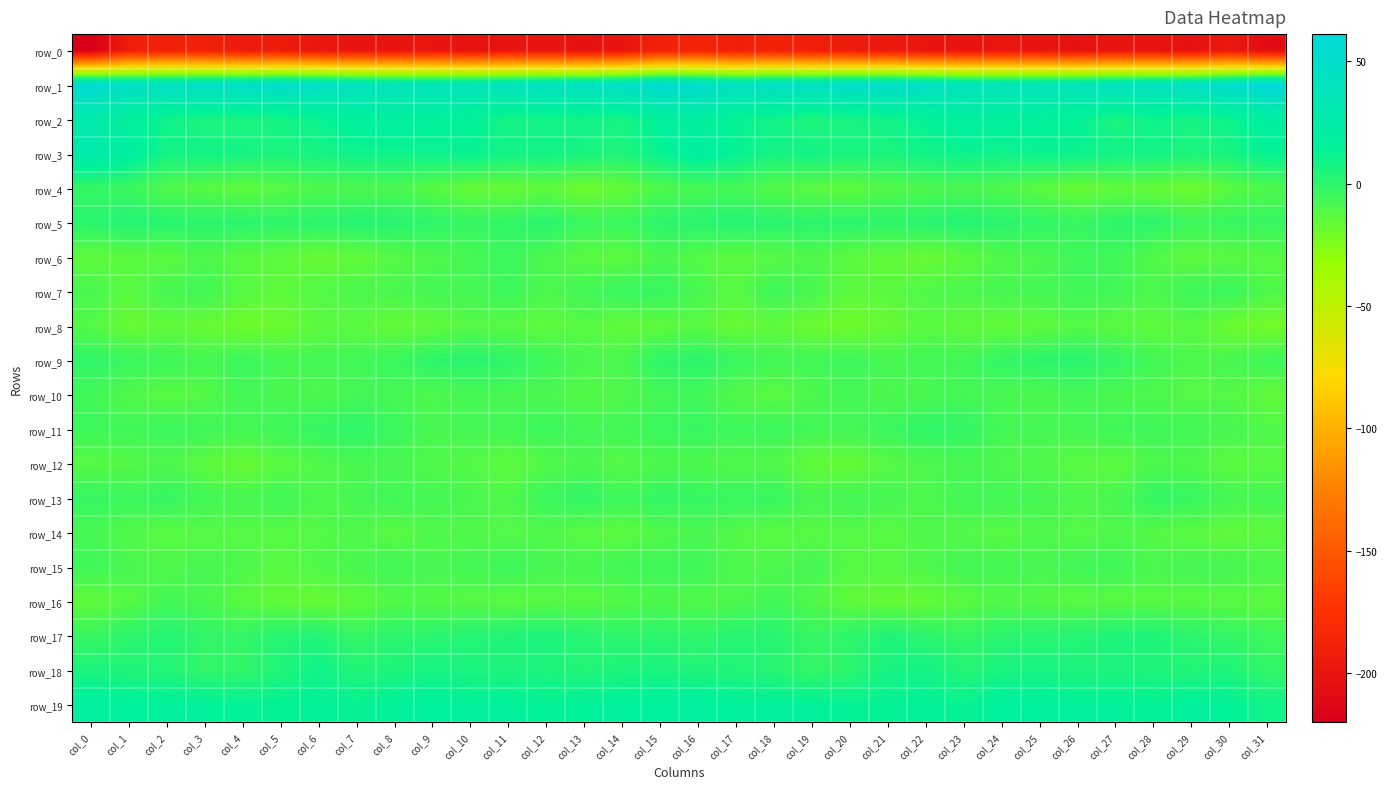

What is the lowest value of the row_3 series?

4.6